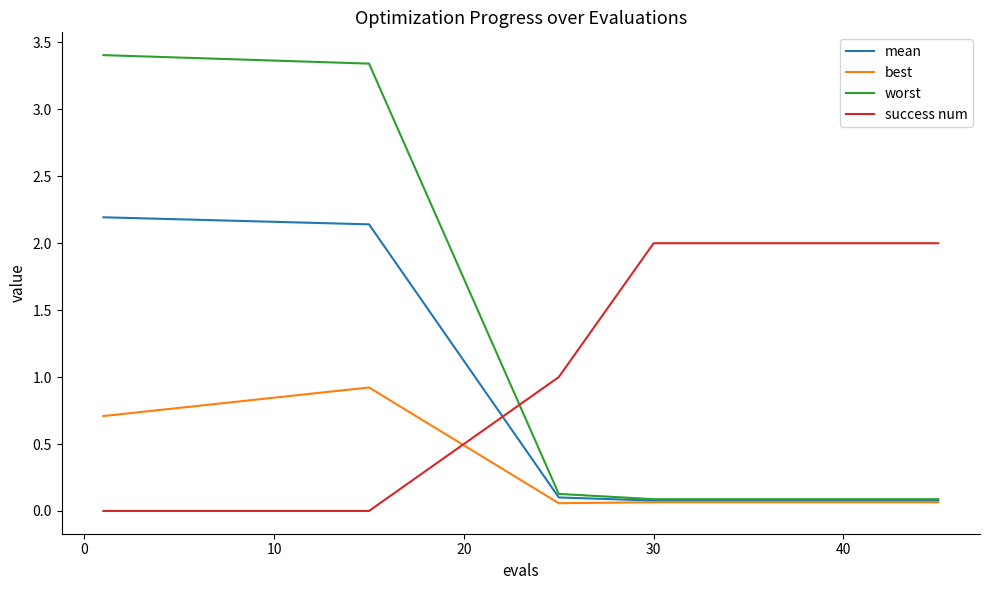

What is the average value of the success num series?

1.7